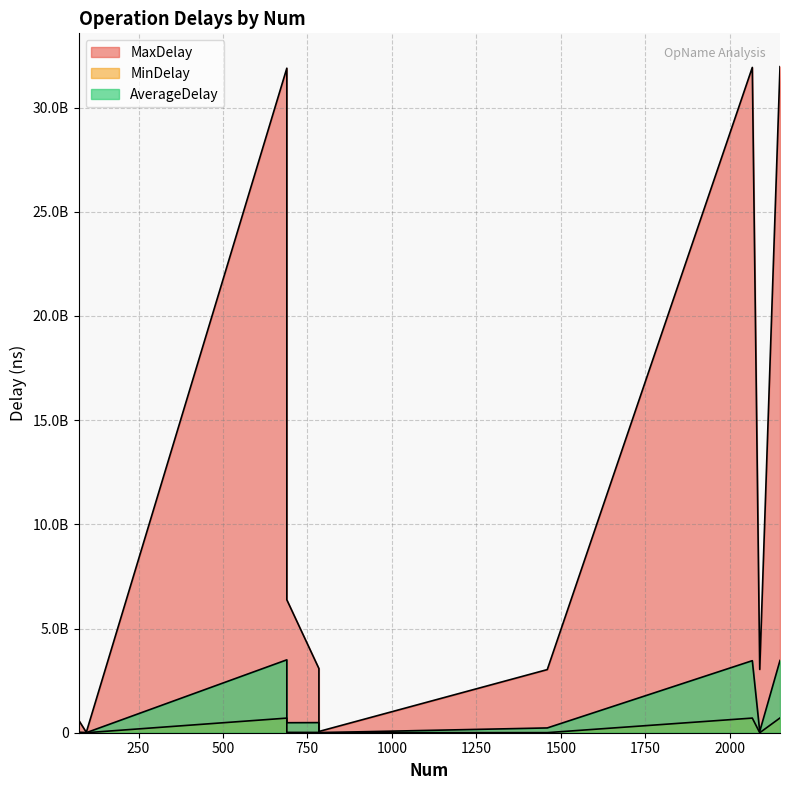

Which category has the lowest value in the AverageDelay series?

95